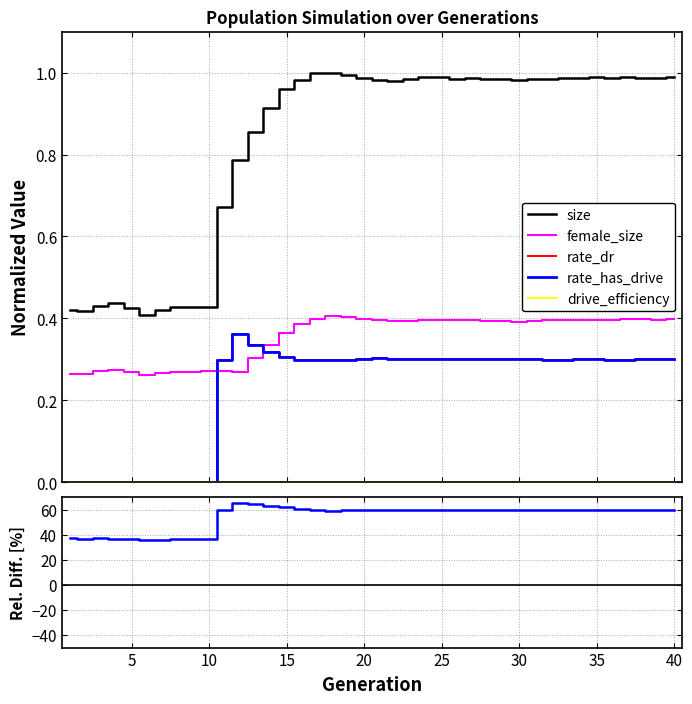

At how many categories does at least one series exceed 12?

40